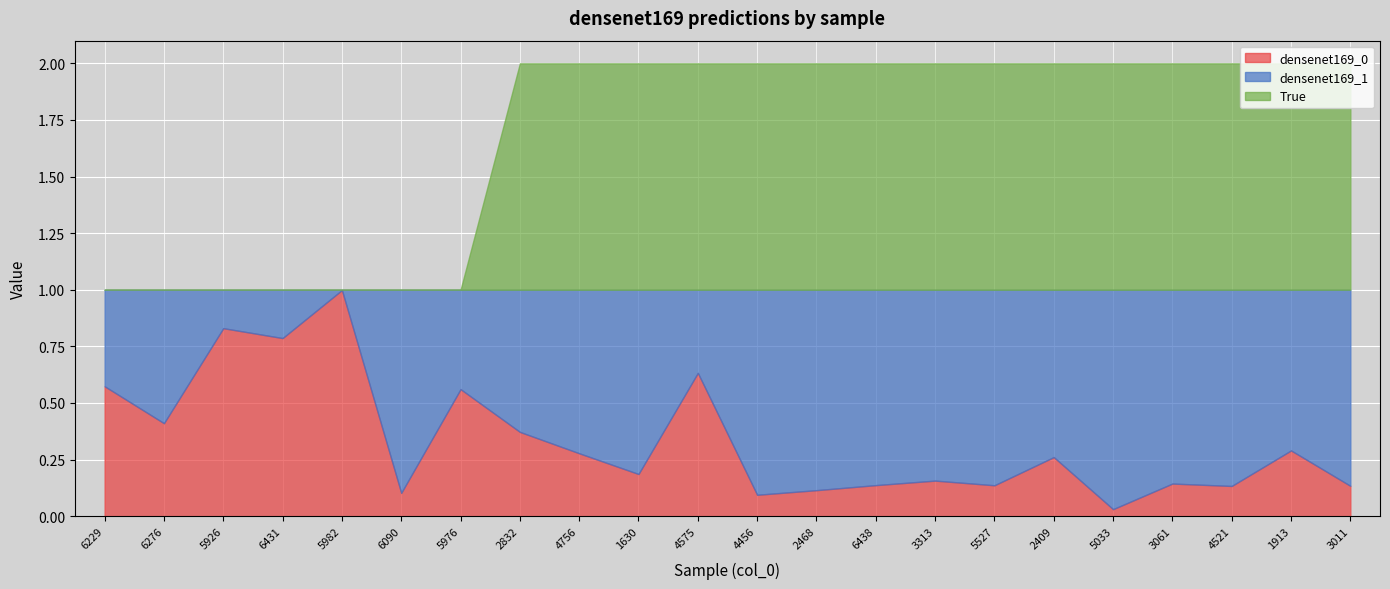

The True series shows 1.0 at 2832. True or false?

True